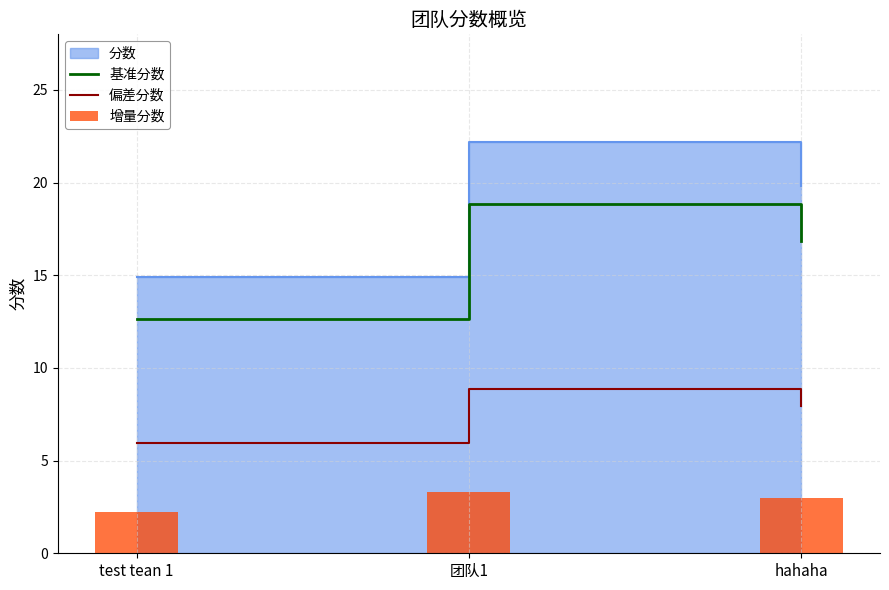

Where does the 偏差分数 series first go above 7?

团队1